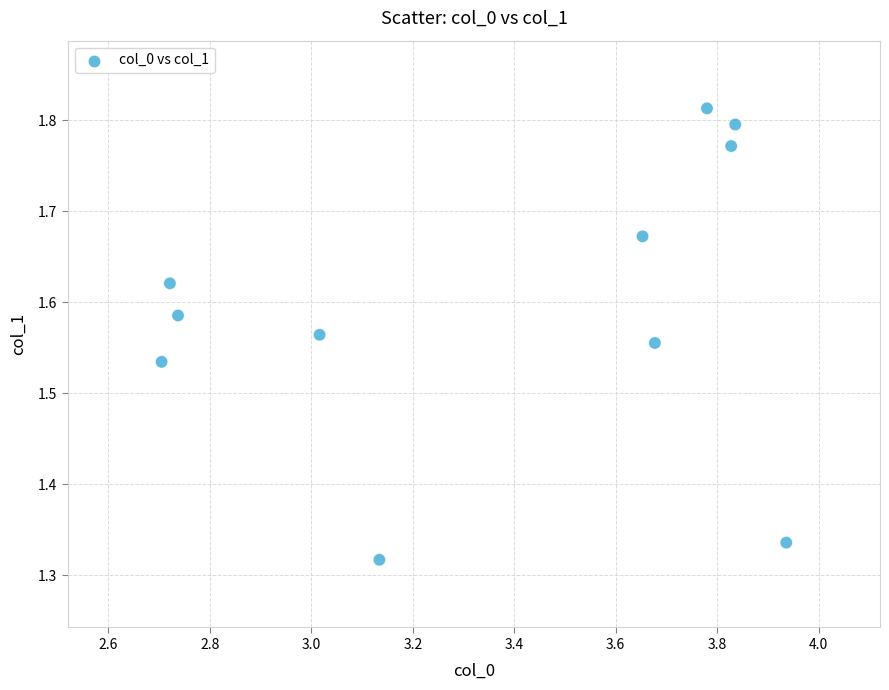

What is the average X value?

3.4